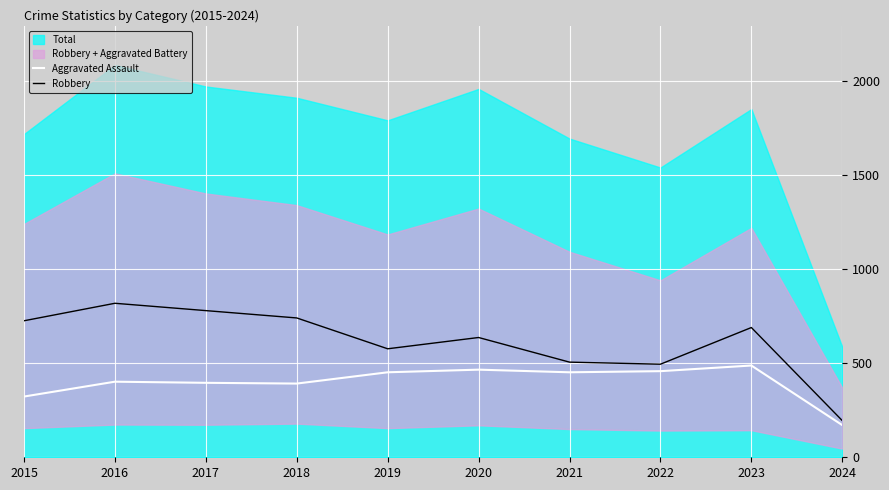

The Robbery series shows 780 at 2017. True or false?

True